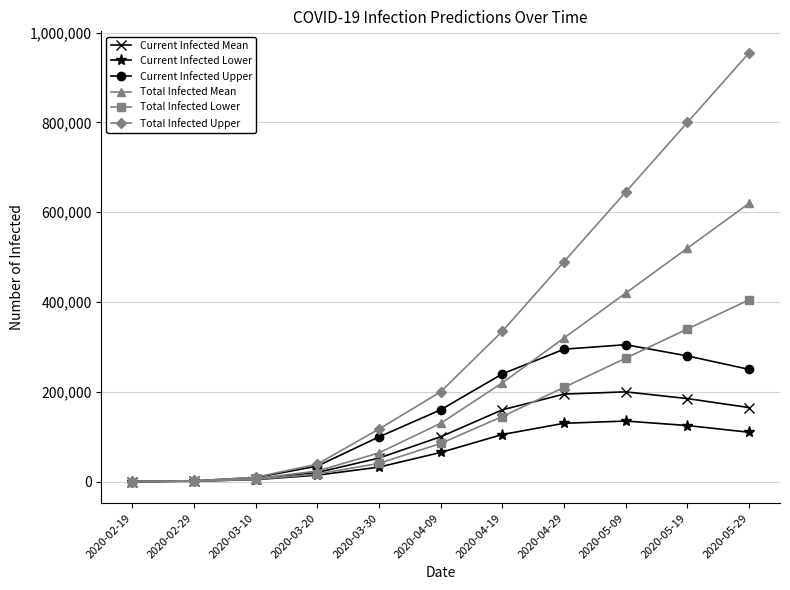

Rank the series by their maximum value, from highest to lowest.

Total Infected Upper, Total Infected Mean, Total Infected Lower, Current Infected Upper, Current Infected Mean, Current Infected Lower